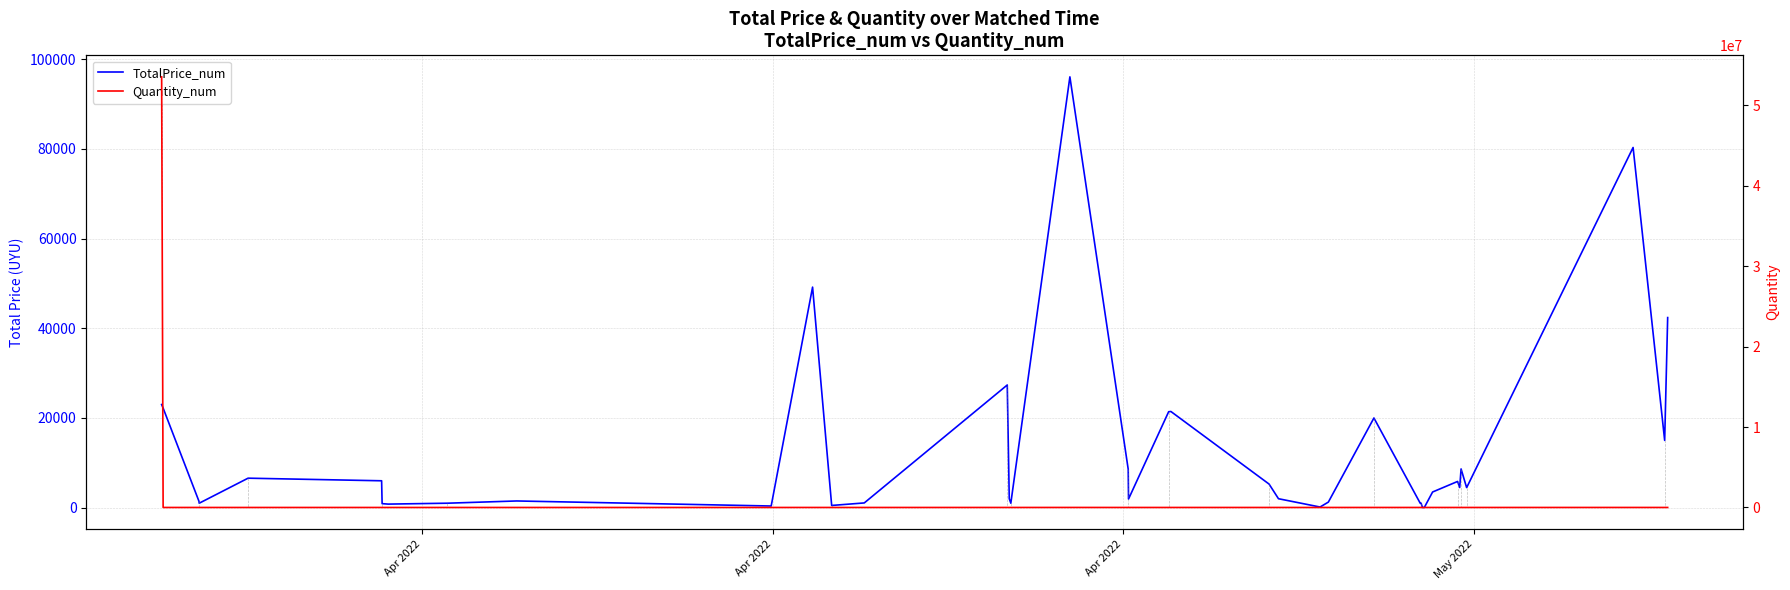

Which label corresponds to the largest value in the chart?

Apr 2022